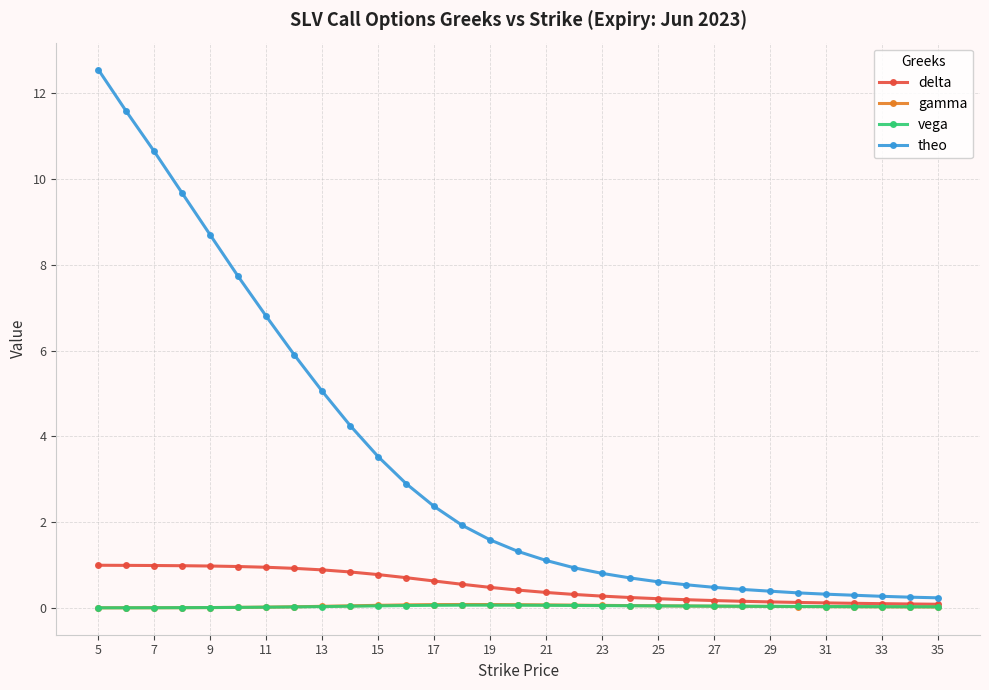

True or false: gamma has more than 0 points higher than both neighbors.

True